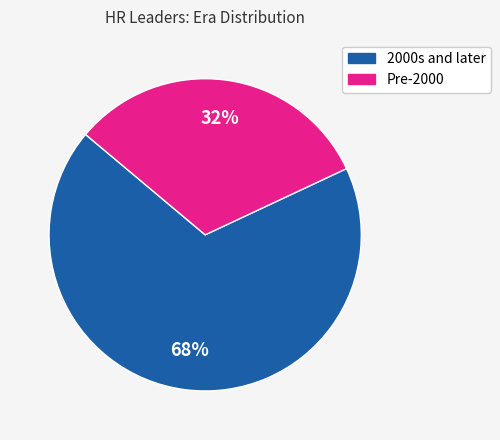

To the nearest percent, what is the difference between the largest and smallest slice percentages?

36%